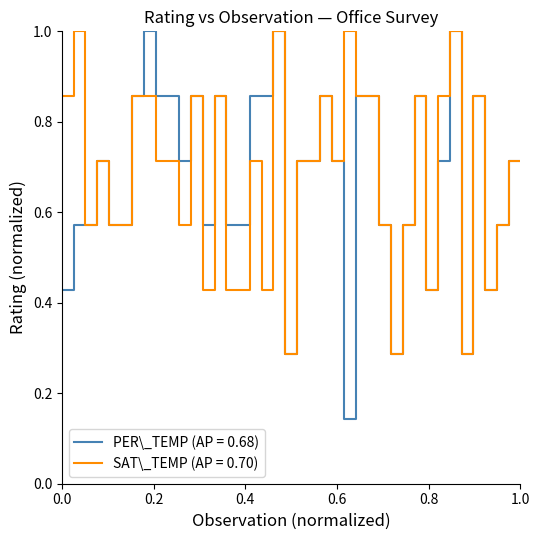

Which series has the widest spread of values?

PER\_TEMP (AP = 0.68)